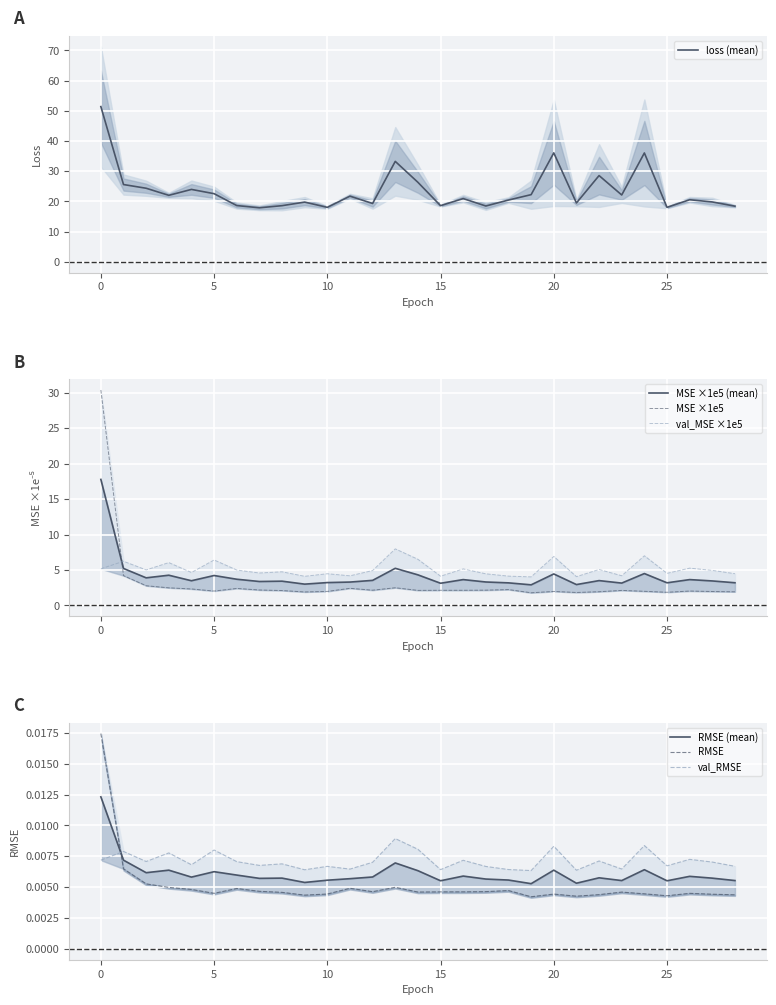

Where is the first local maximum for val_mean_squared_error?

1